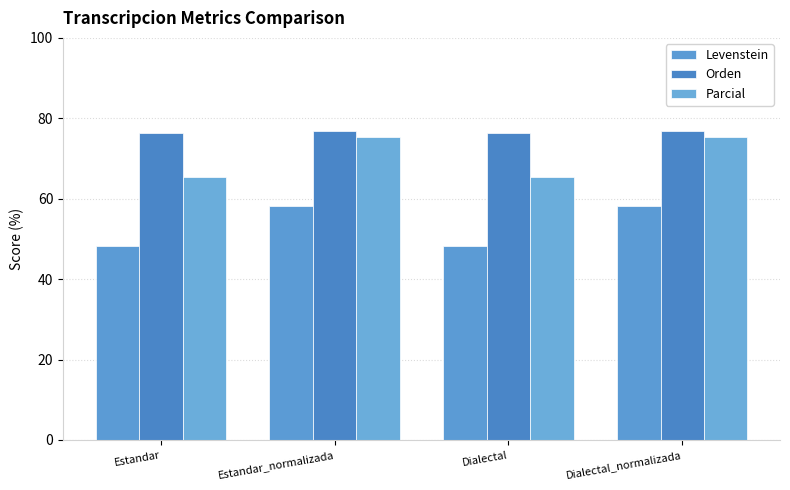

How many bars are there in each group?

3